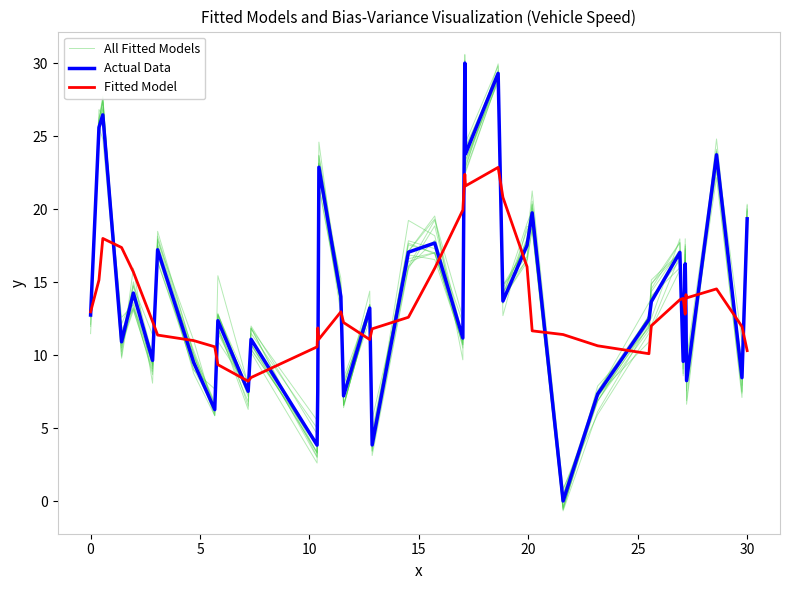

Which series has the largest total across all categories?

Actual Data